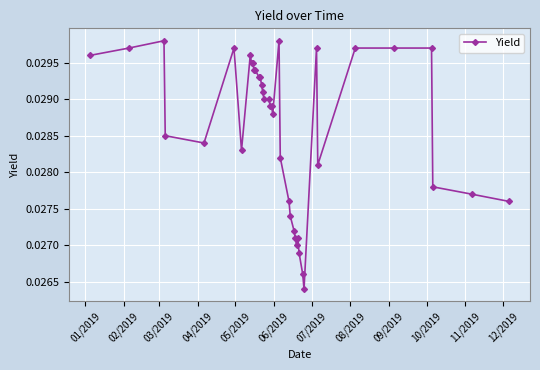

True or false: the data has more than 1 interior local peaks.

True